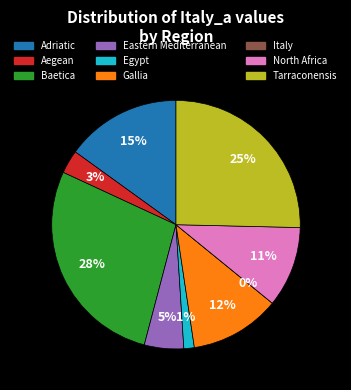

Approximately how many times larger is the value at Gallia compared to Egypt?

8.6